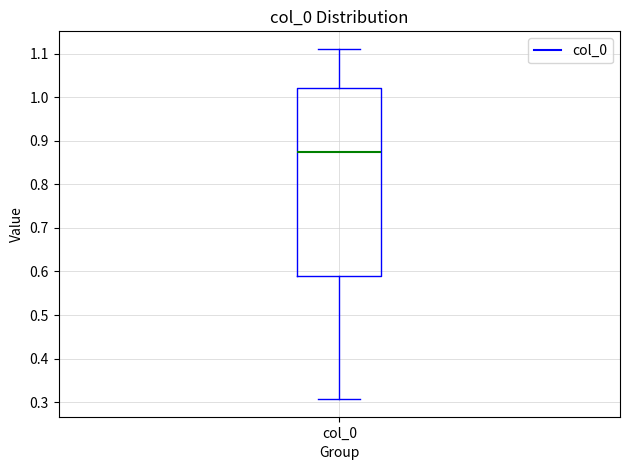

Where is the lower edge of the box for col_0 on the y-axis? The values are not printed on the chart, so give them approximately, as read against the axis.

0.59